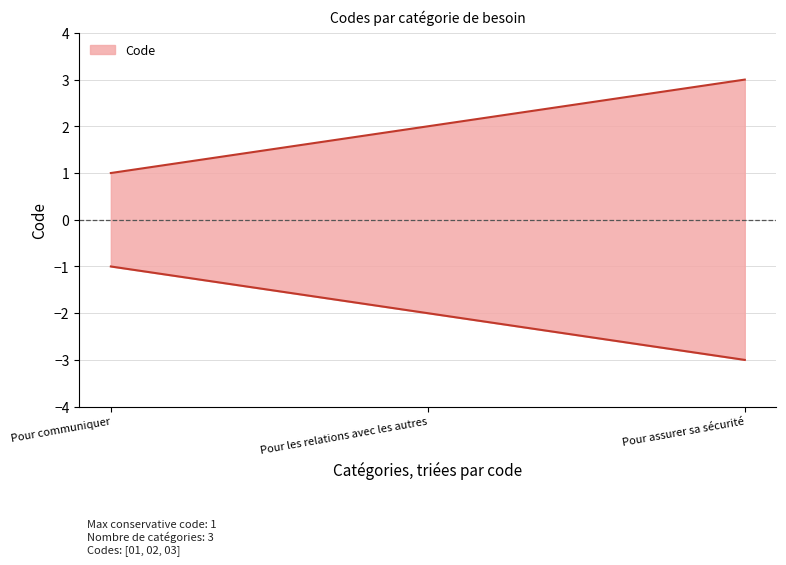

Count the number of categories in the chart.

3